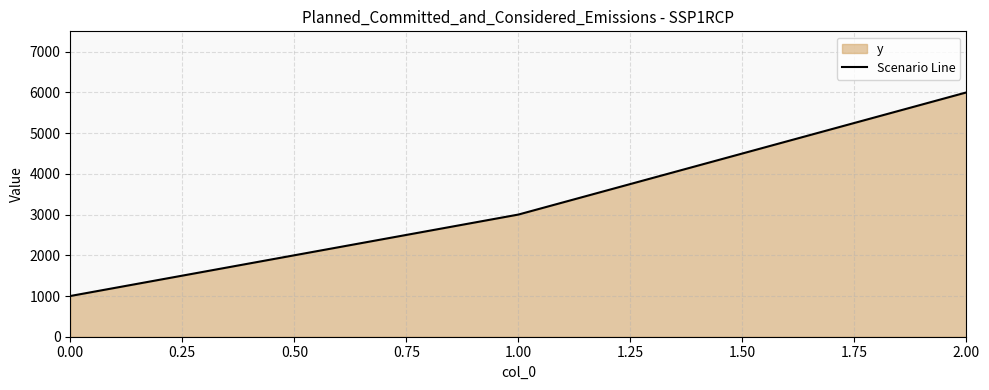

Where is the data nearest to the value 3500?

1.00